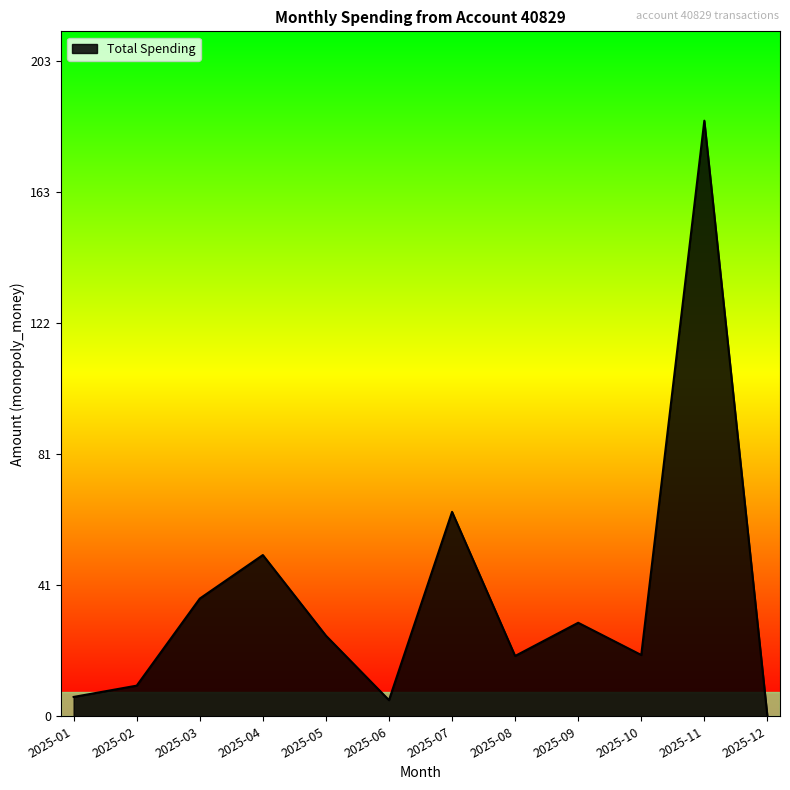

At which category does the chart reach its peak across all series?

2025-11